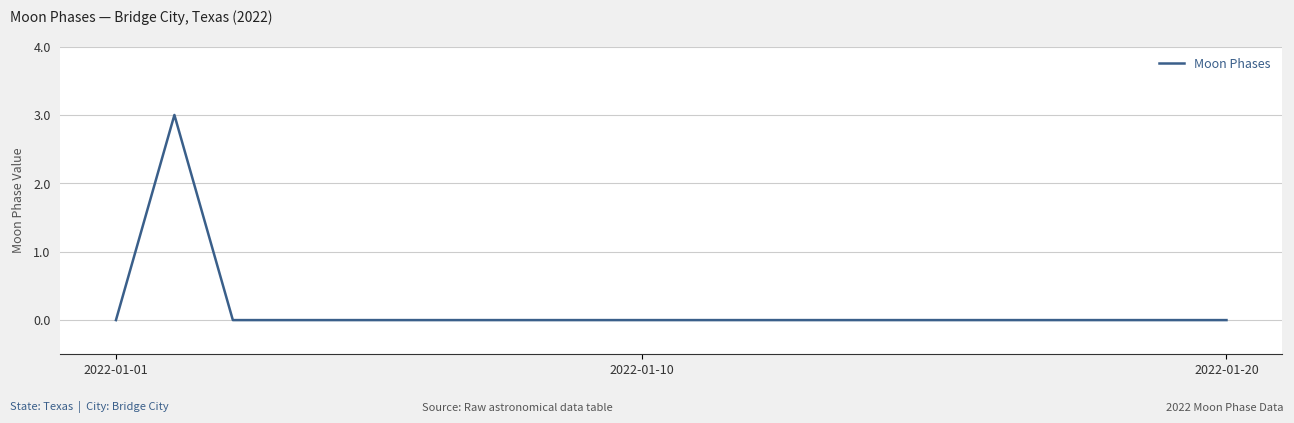

What is the greatest value displayed?

3